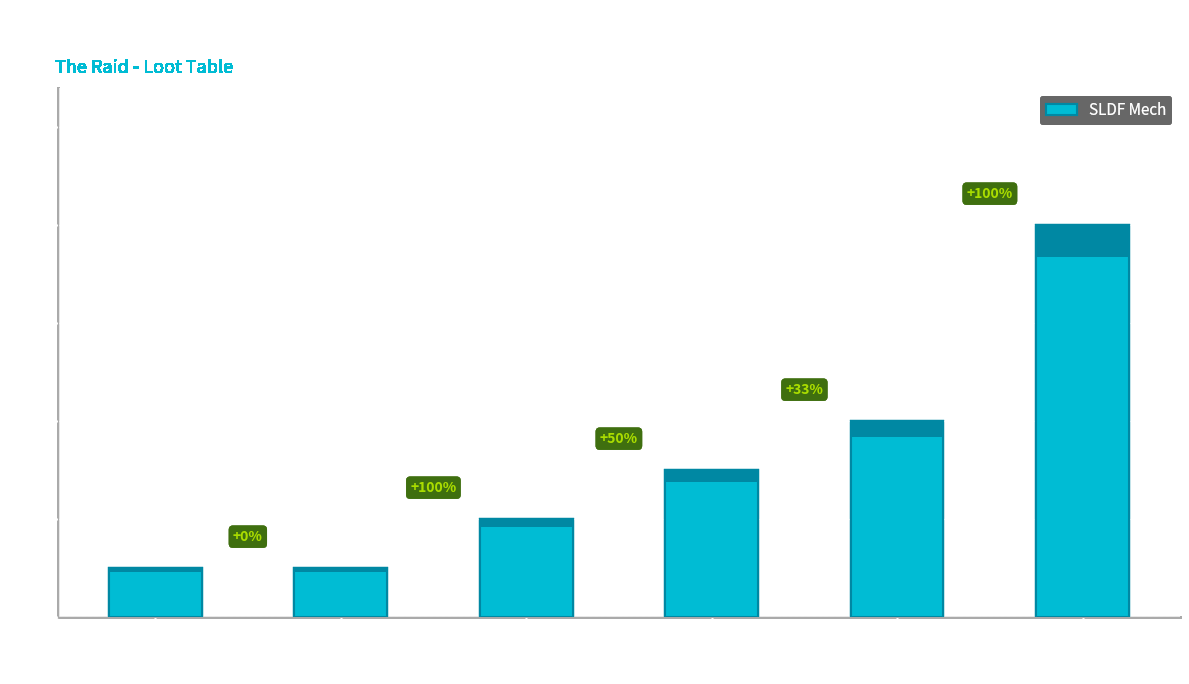

Reading left to right, transcribe all the data shown in this chart.

Mech
(Atlas)=1	Weapon
Table
(SLDF)=1	Upgrades
(Raid)=2	Weapons
(Raid)=3	Gyro
(Sparrow)=4	Medium
Laser=8